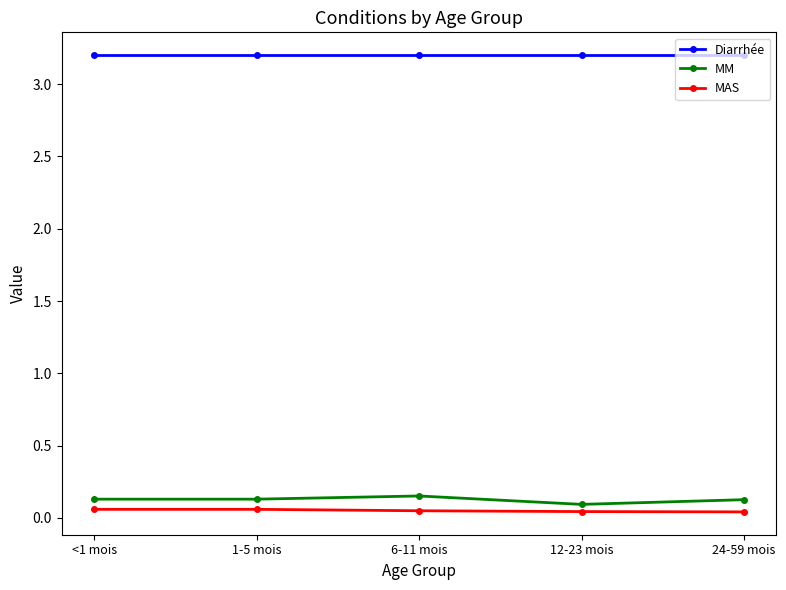

What is the sum of all MM values?

0.6